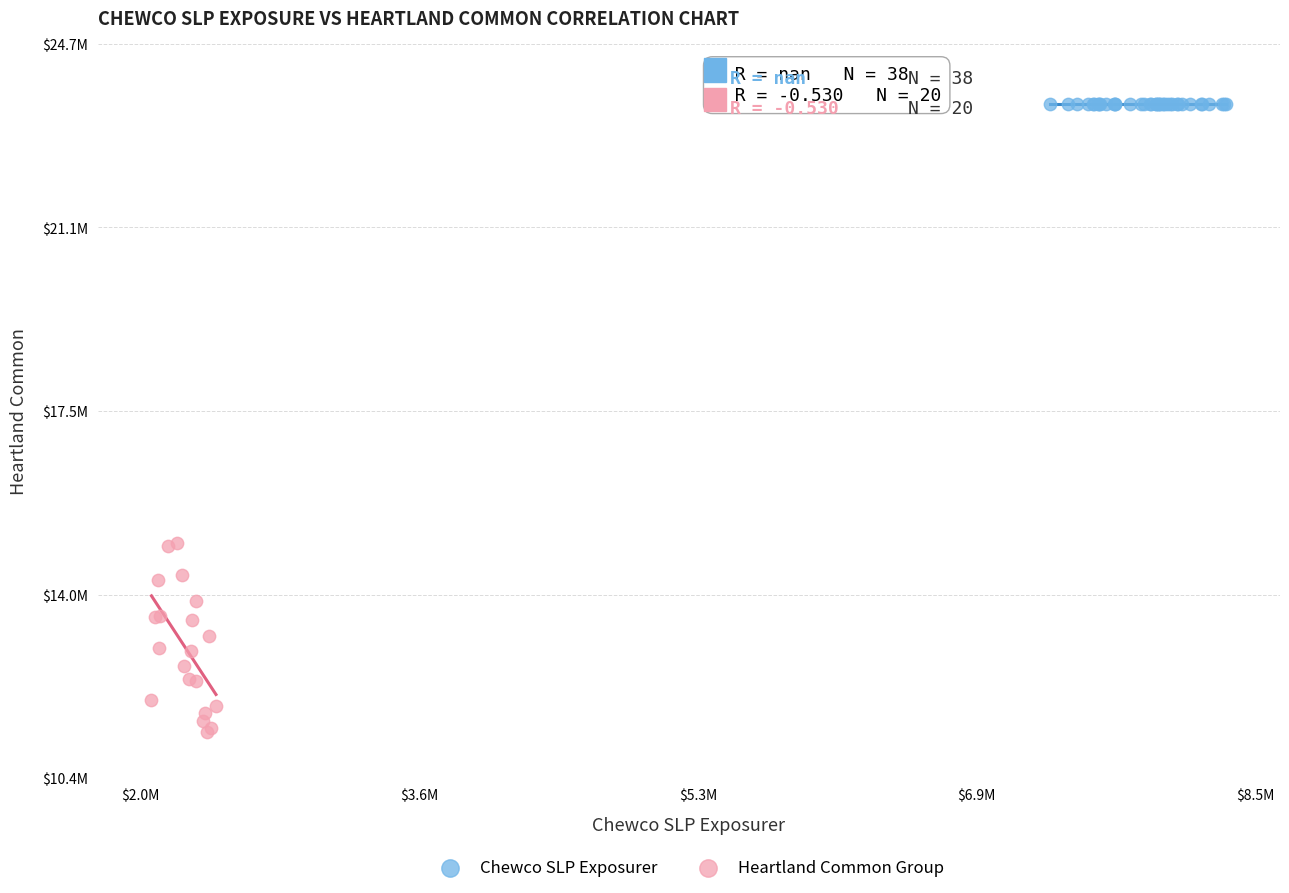

What are all the series names shown in the legend?

Chewco SLP Exposurer, Heartland Common Group